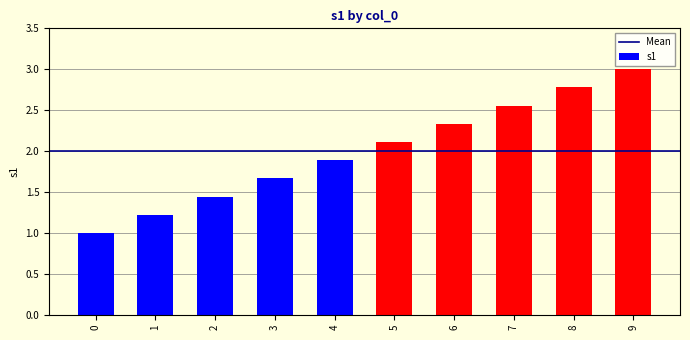

The chart shows a value of 1.5 at 8. True or false?

False